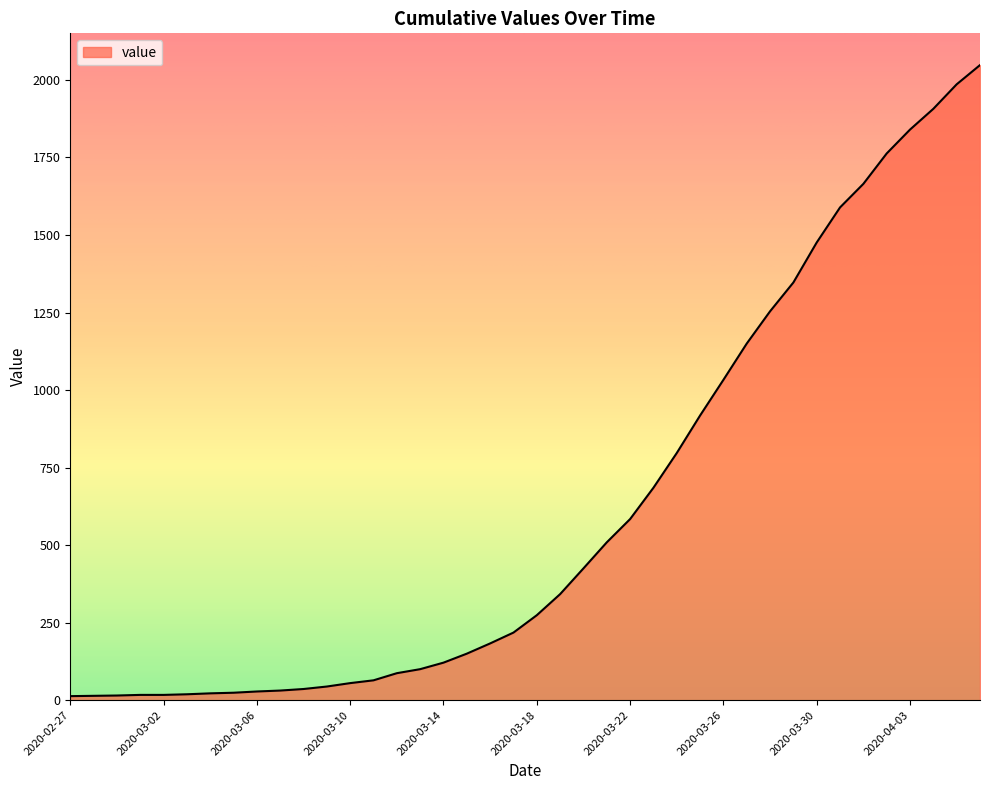

What is the greatest value displayed?

2048